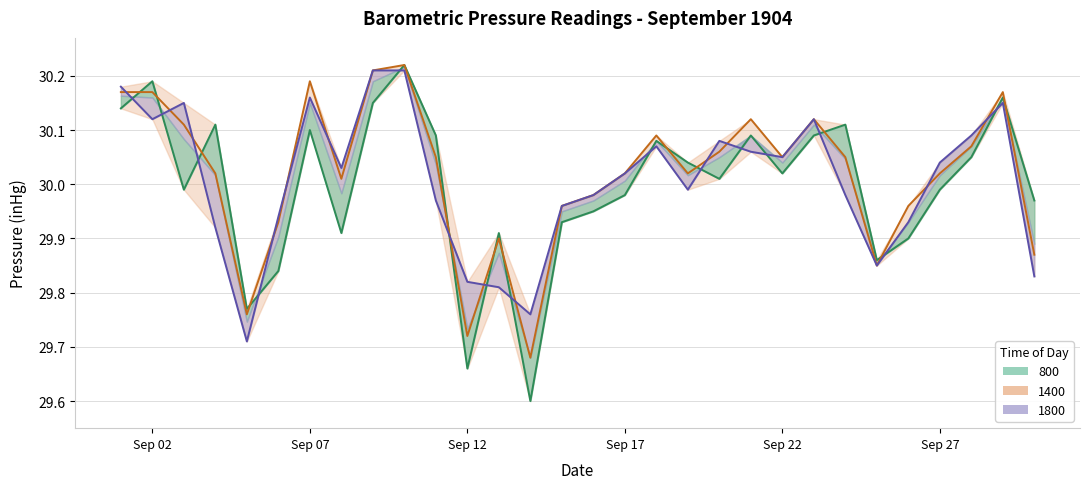

What is the value of the 800 point at the 9th from the left?

30.1